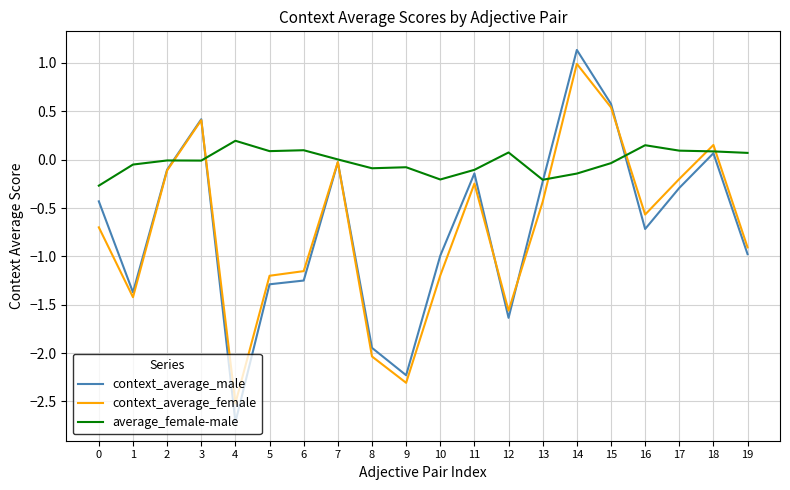

At which label is context_average_male closest to 0?

7